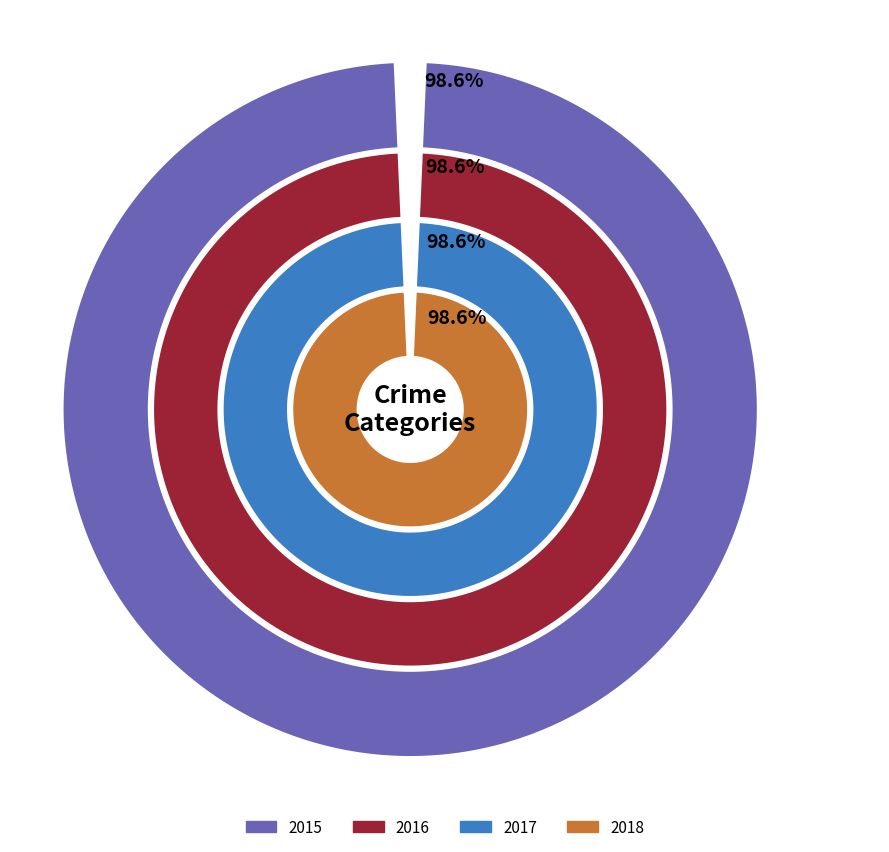

The Criminal Sexual Assault slice represents 13% of the pie. True or false?

False